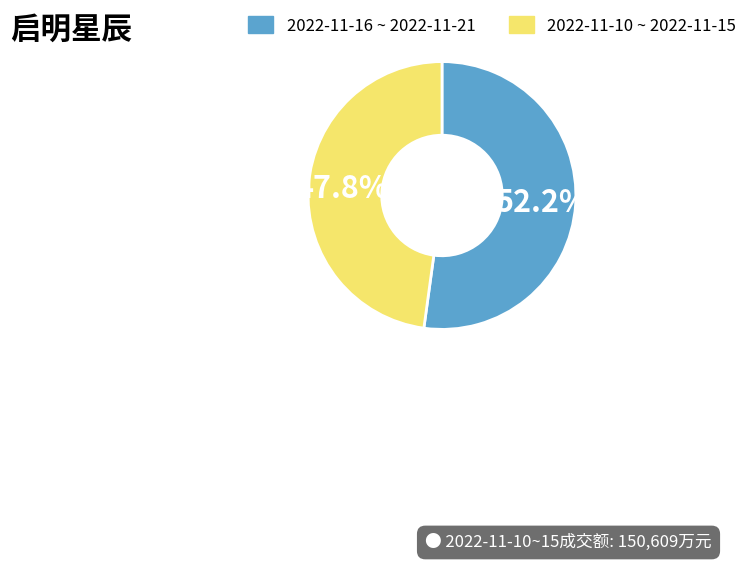

Is there any slice that represents more than half of the pie?

Yes